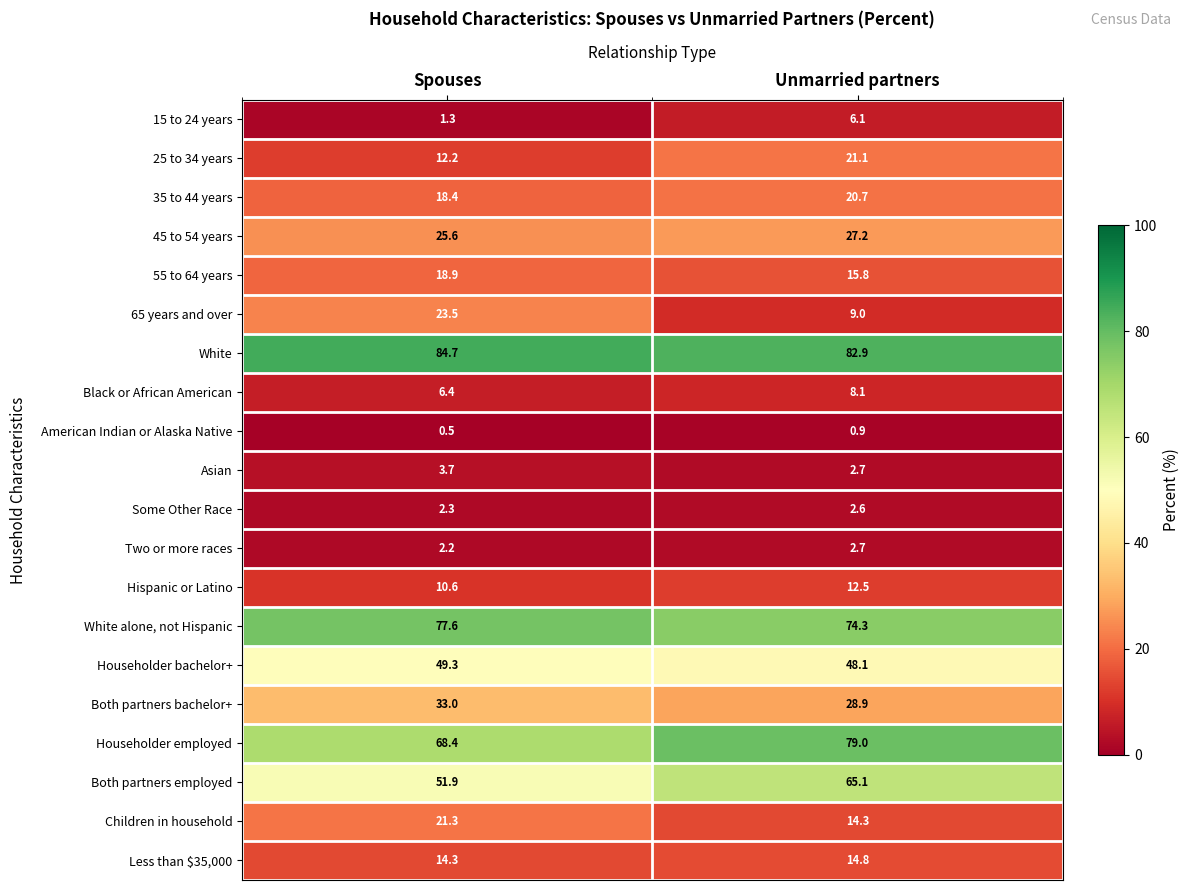

Which series has the largest range (max minus min)?

65 years and over